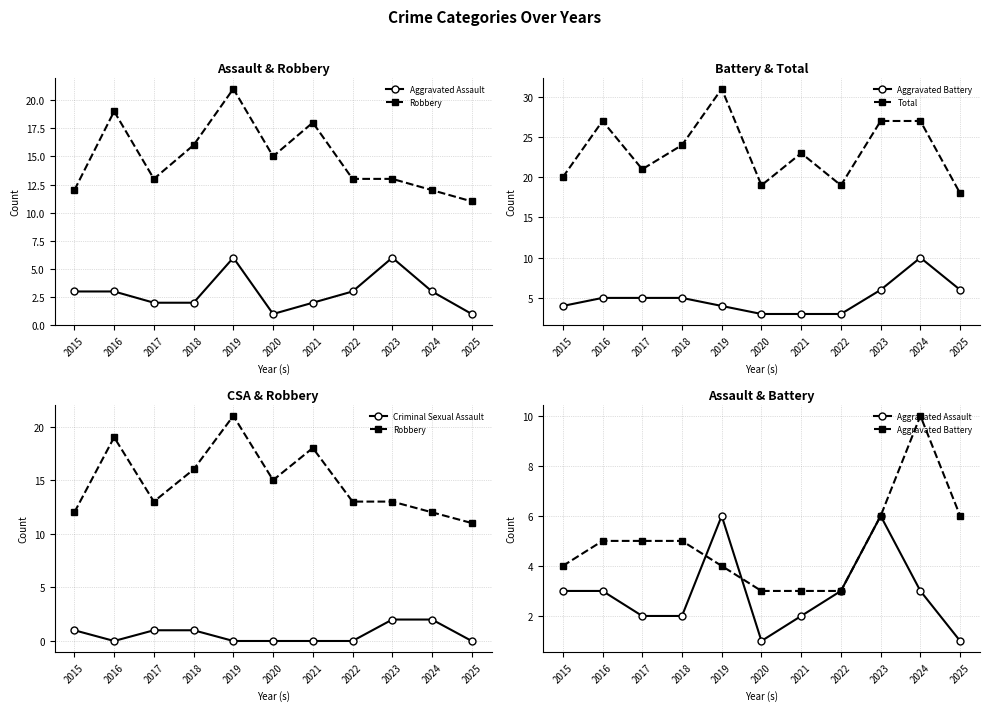

What is the sum of all Robbery values?

163